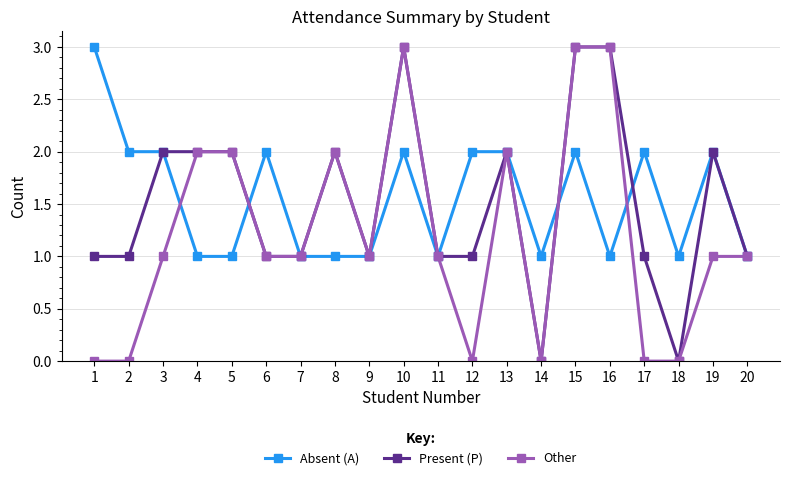

What is the average value of the Other series?

1